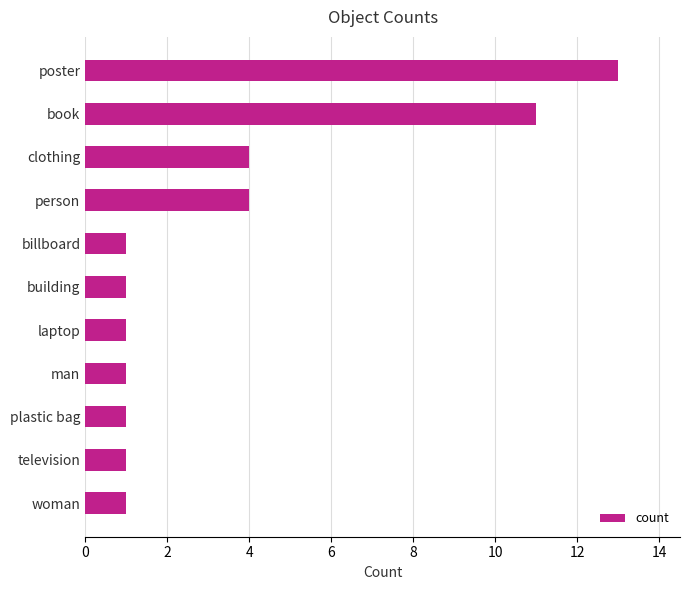

What is the change in value from book to billboard?

-10